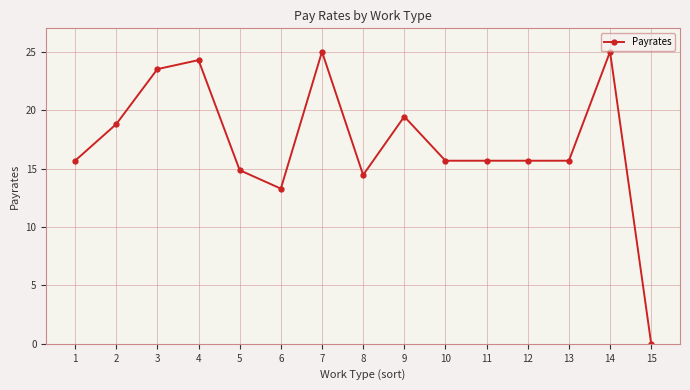

At which category does the chart reach its minimum across all series?

15